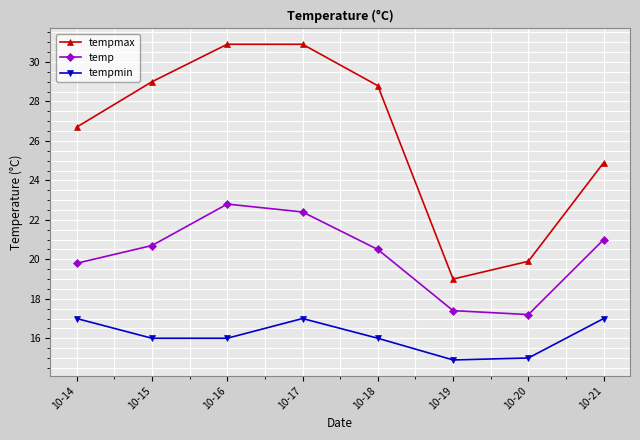

Does the chart have visible grid lines?

Yes